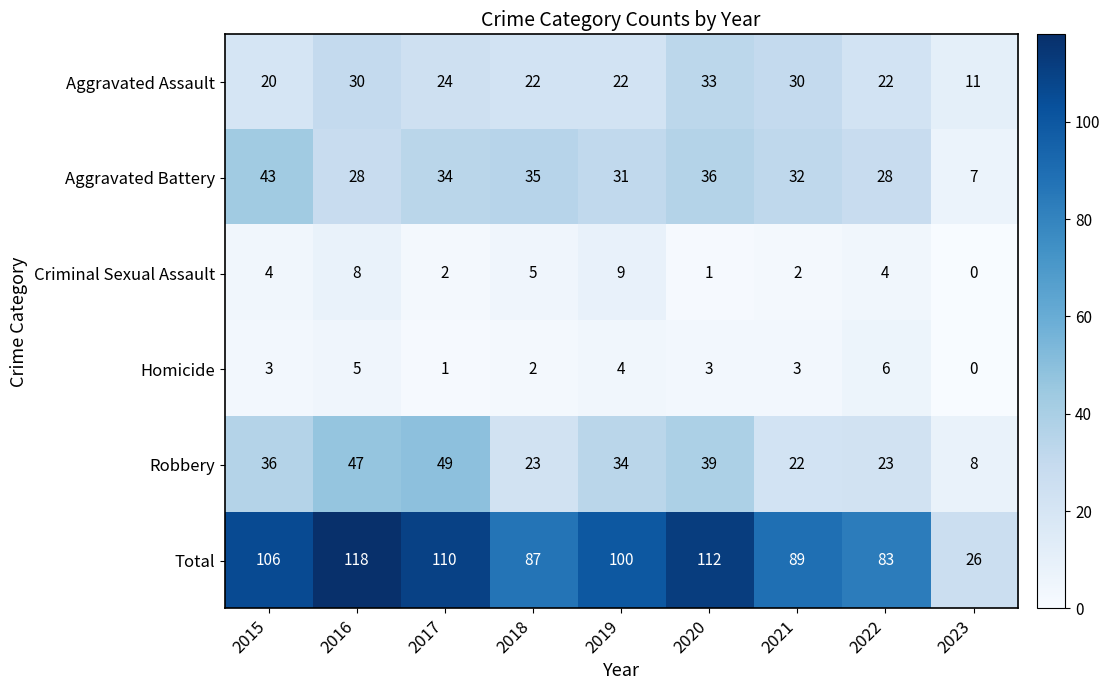

At which category does the chart reach its peak across all series?

2016